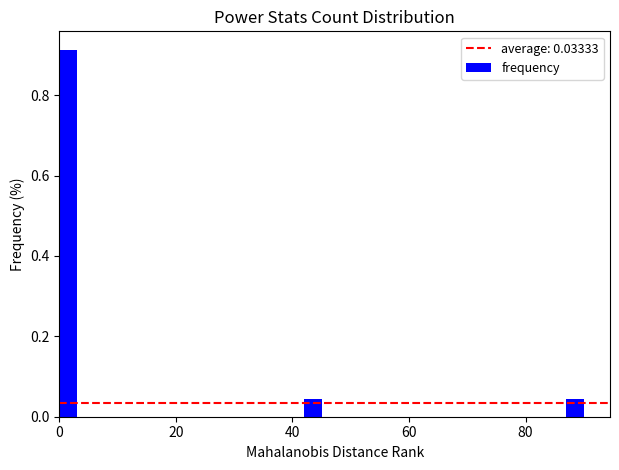

Read against the x-axis, roughly where is the centre of the tallest bar?

2